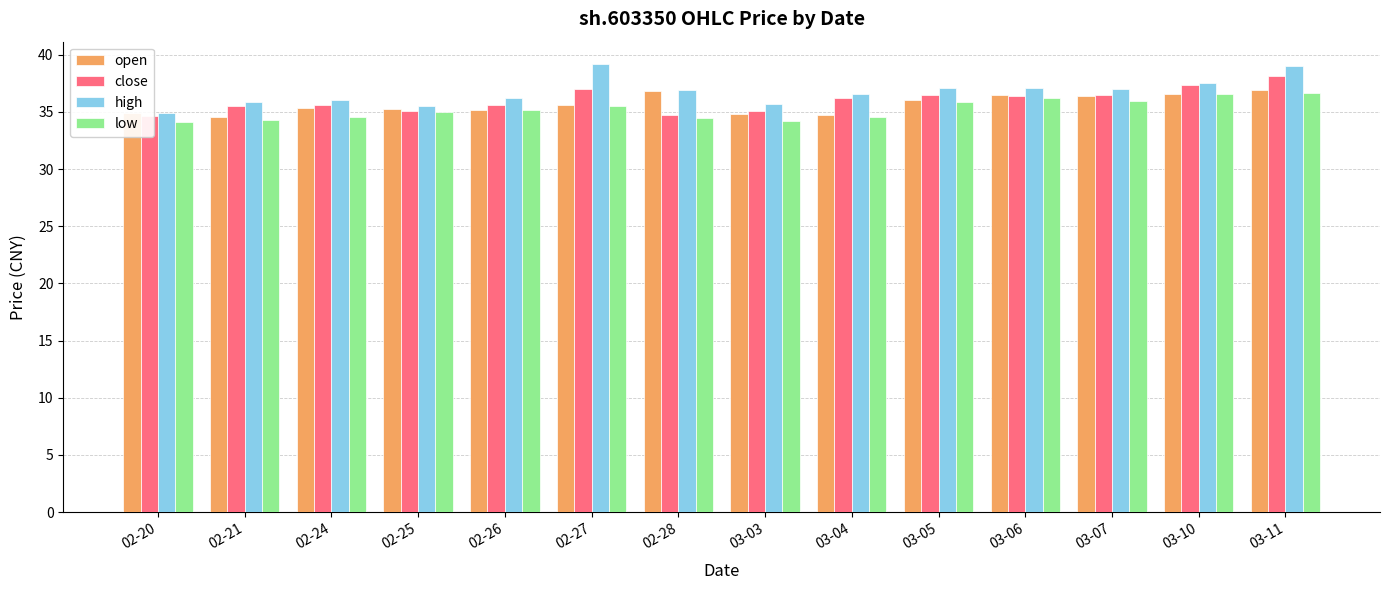

Is it true that open equals 13.3 at 02-26?

False